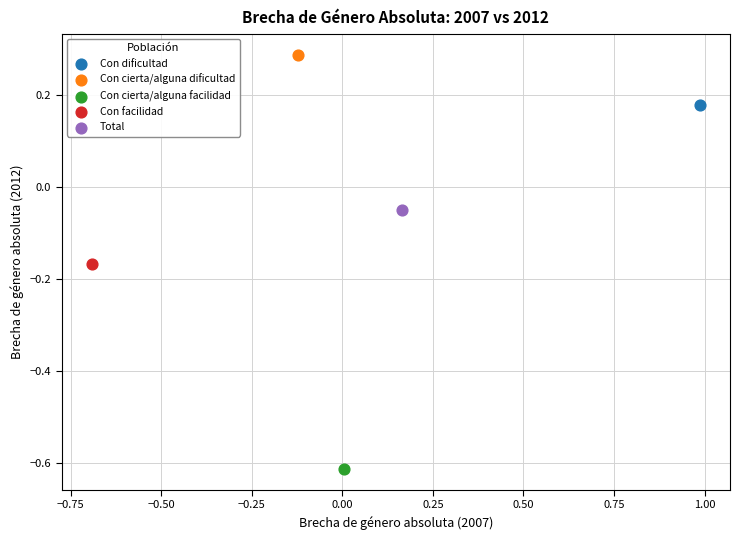

Which series reaches the maximum Y coordinate?

Con cierta/alguna dificultad